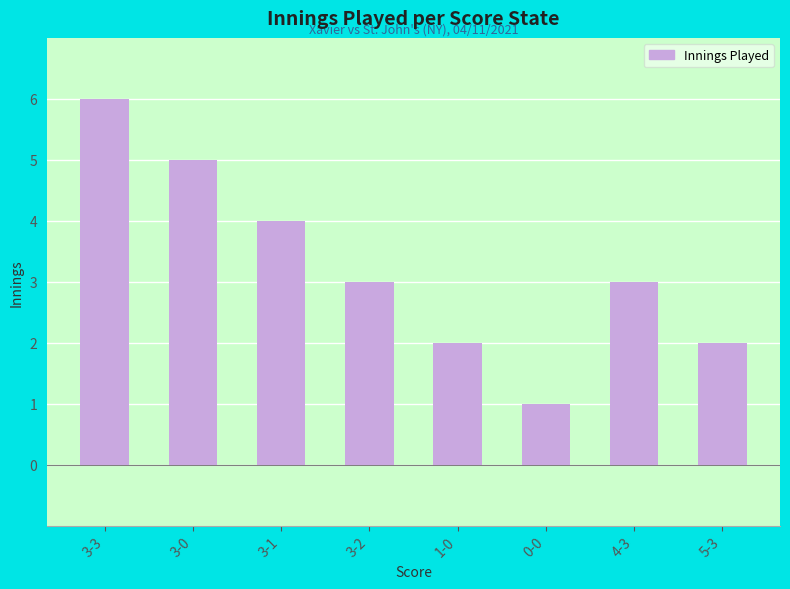

What is the label of the 1st bar from the left?

3-3